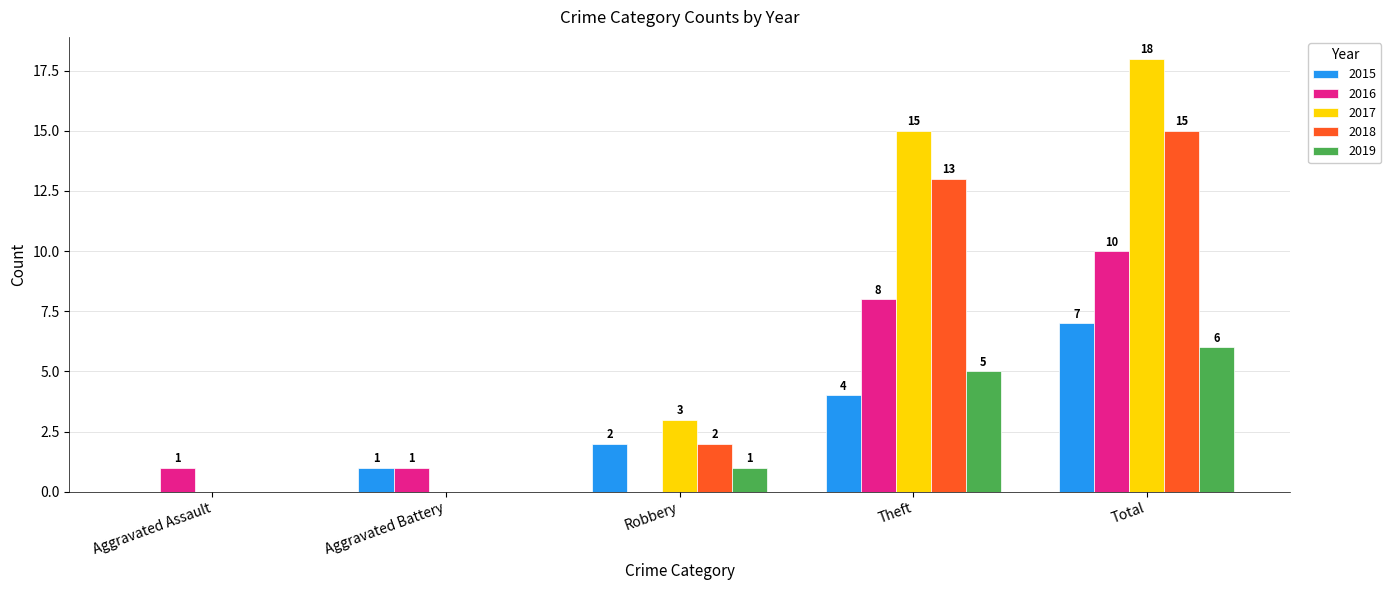

Is it true that 2015 equals 1 at Aggravated Battery?

True